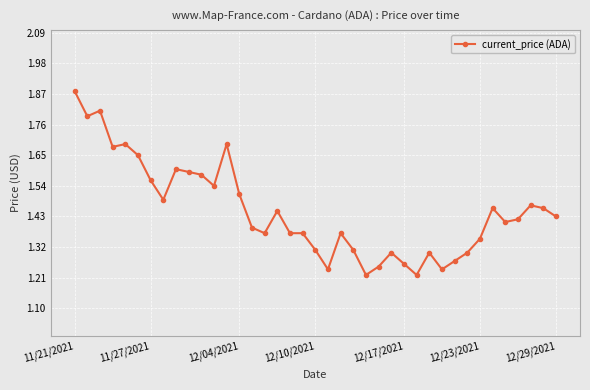

How many lines are shown in the chart?

1